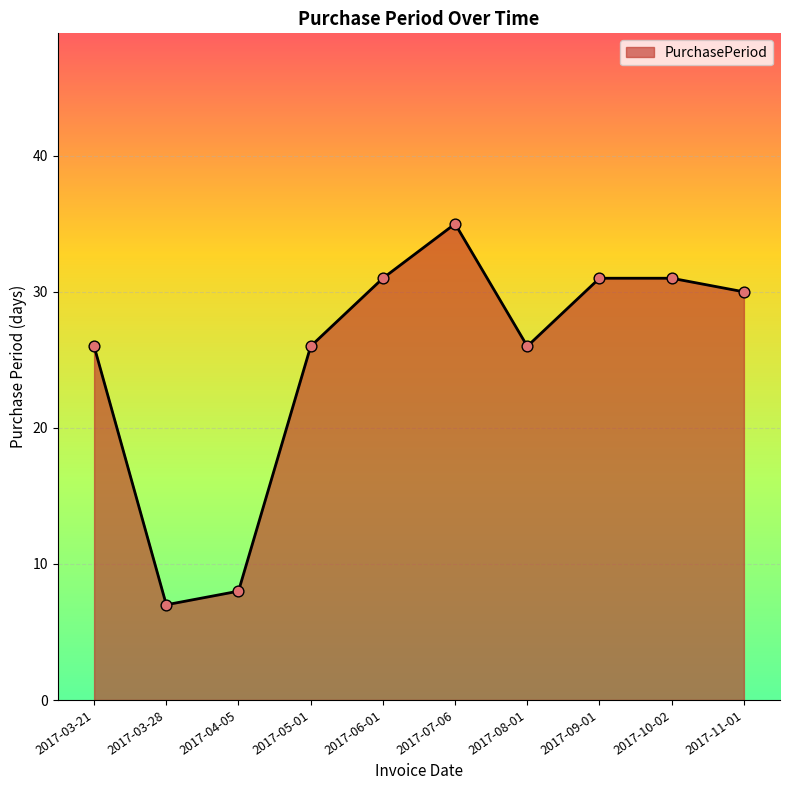

What is the change in value from 2017-03-21 to 2017-06-01?

+5